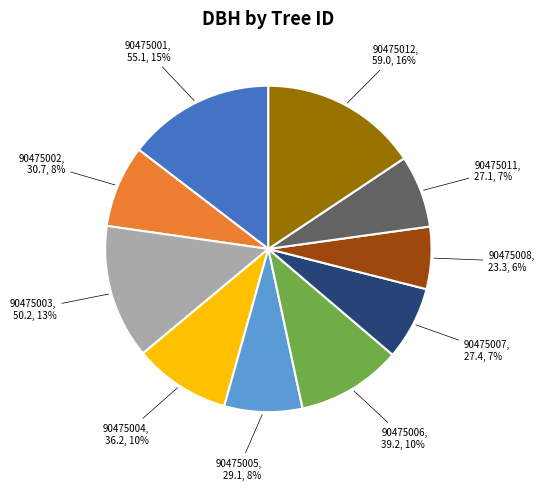

Is the sum of 90475008 and 90475007 greater than half?

No